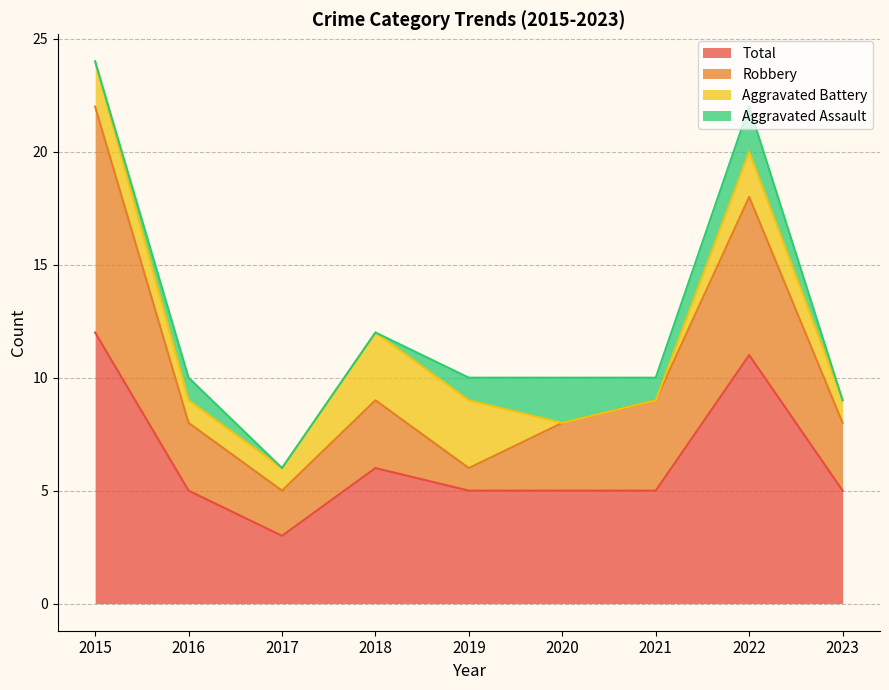

Where is the first local maximum for Robbery?

2018